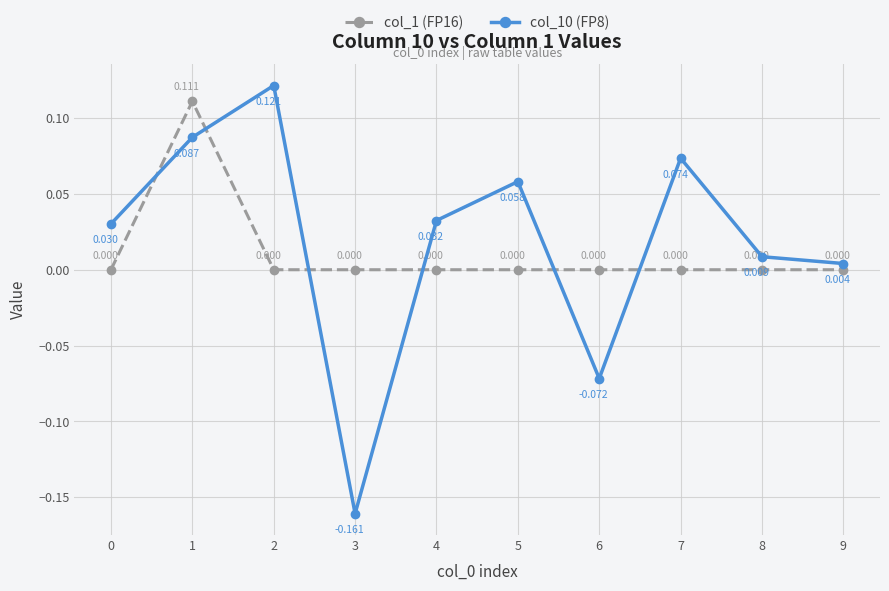

Rank the series by their maximum value, from highest to lowest.

col_10 (FP8), col_1 (FP16)